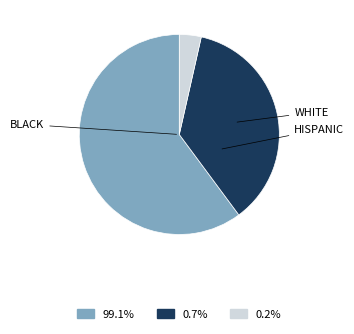

Is there a majority slice in this chart?

Yes